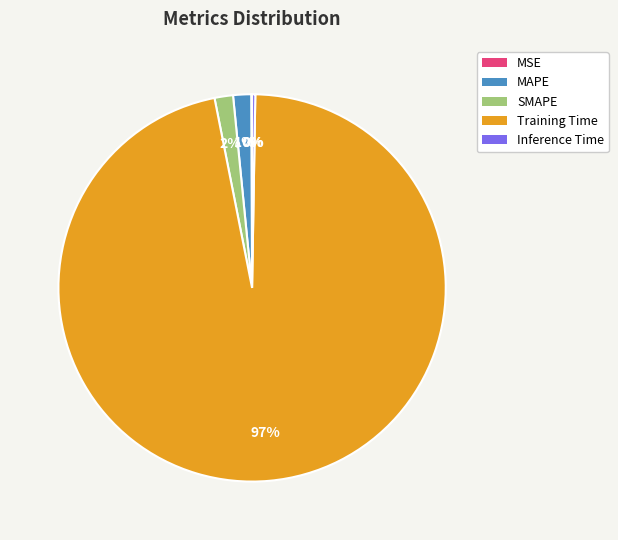

To the nearest percent, what is the average slice percentage?

20%